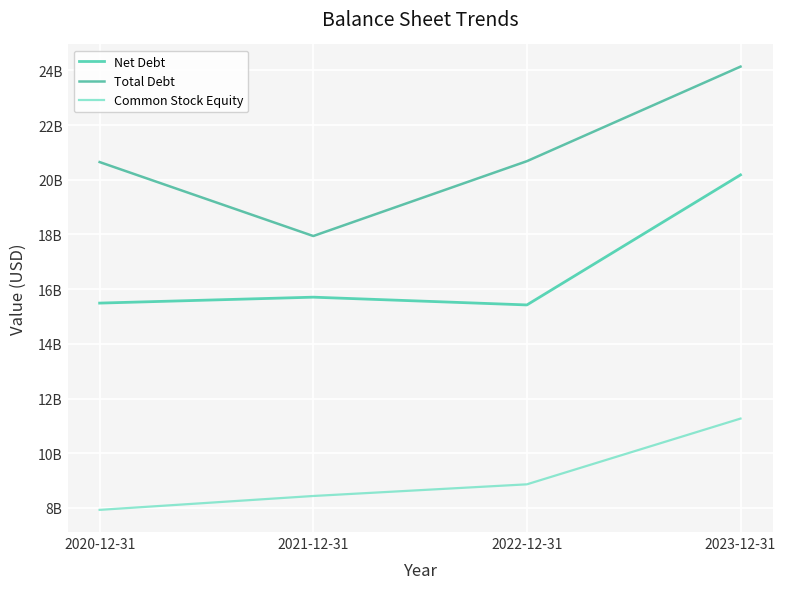

Does the chart display data point markers on the line(s)?

No